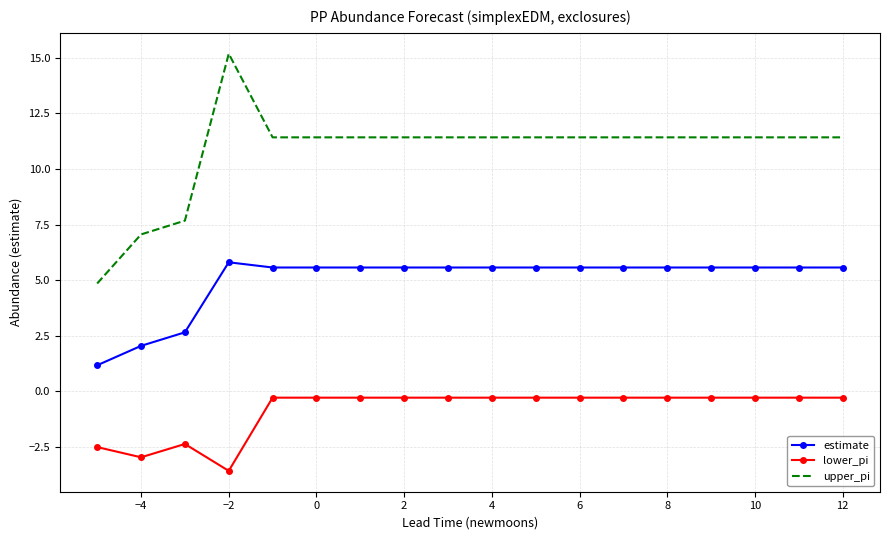

What is the greatest value displayed?

15.2